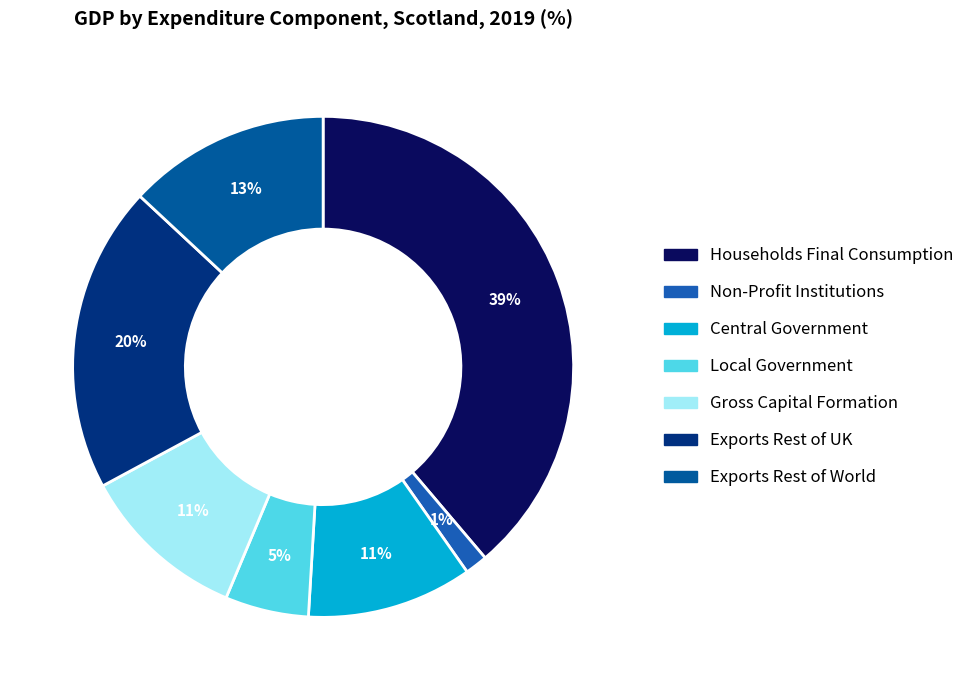

To the nearest percent, what is the average slice percentage?

14%